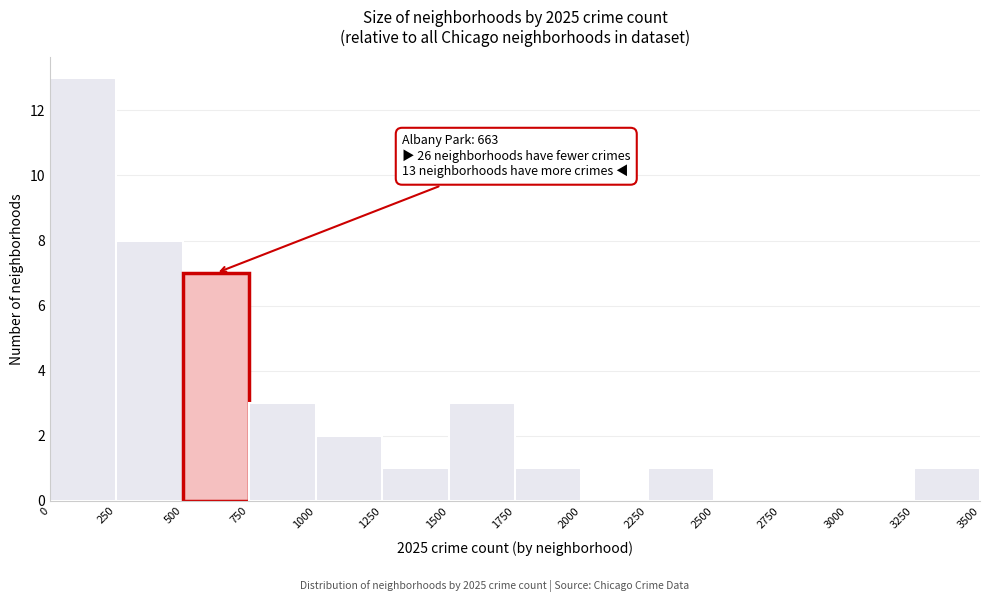

Over which range of the x-axis is the bar tallest?

0 to 250